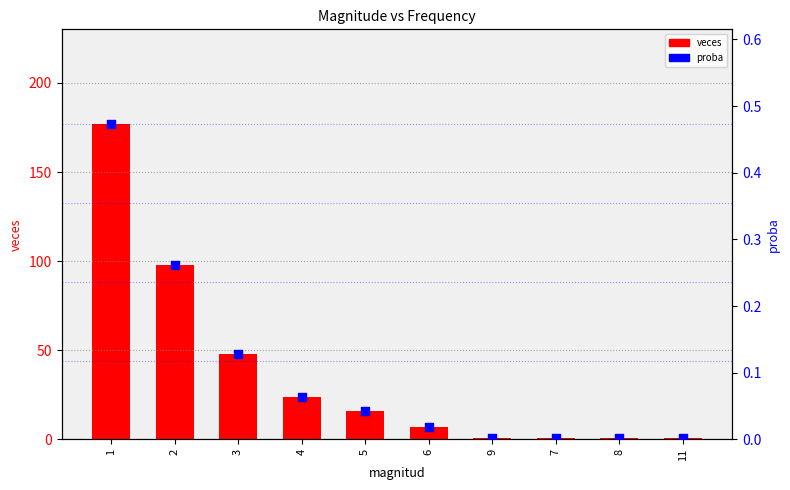

Which series contains the lowest Y value?

proba